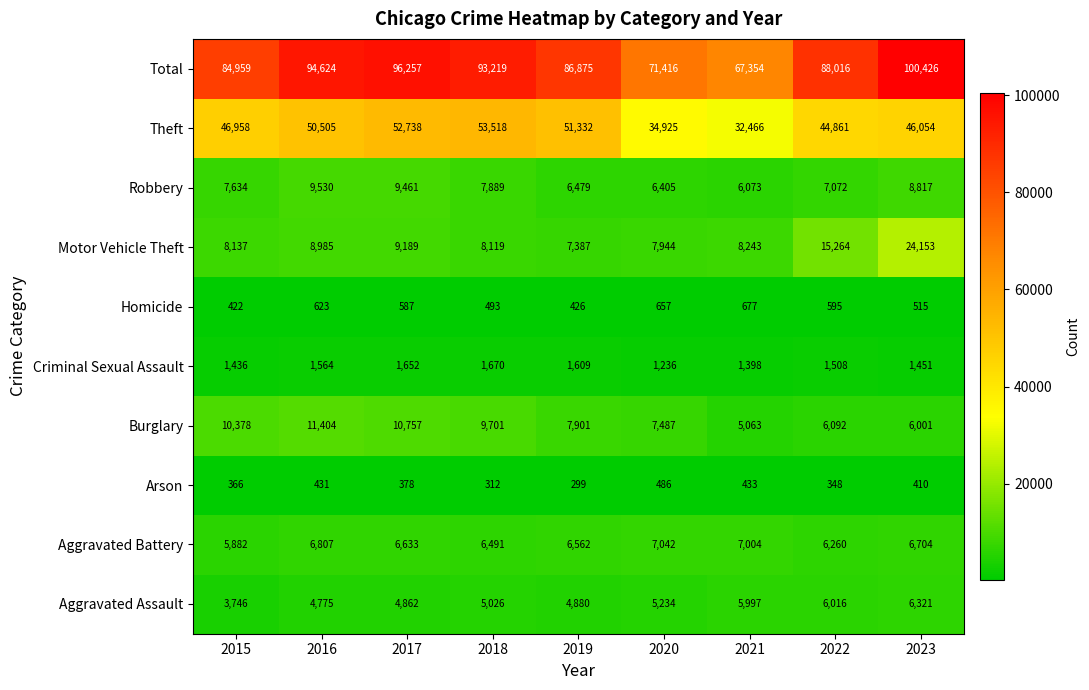

Between 2015 and 2017, which series saw the biggest shift?

Total